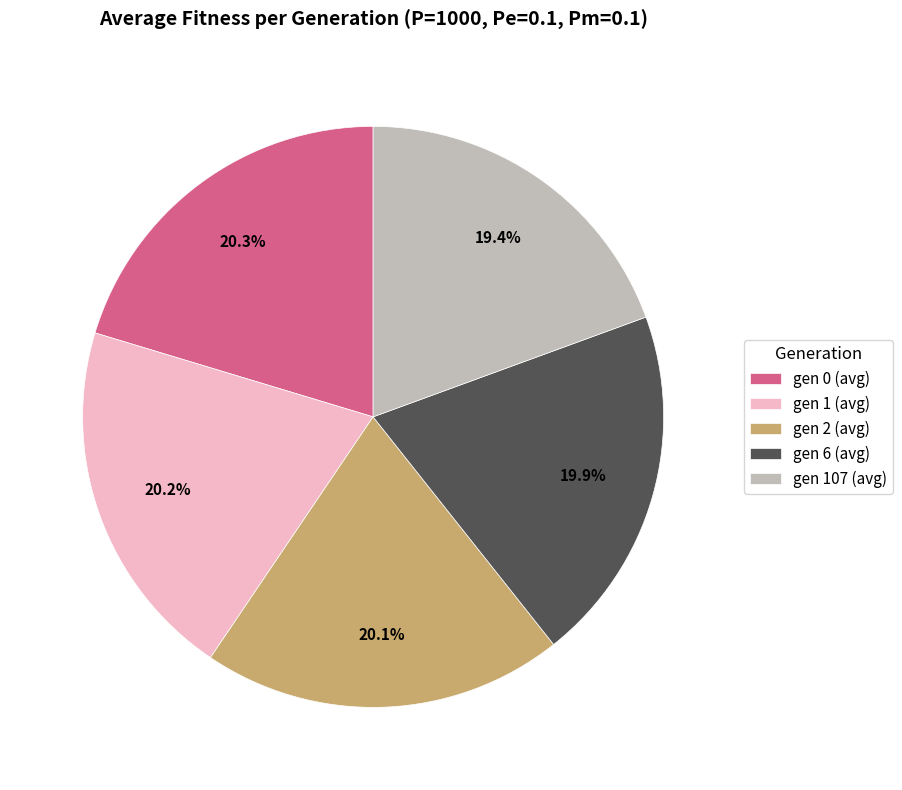

Does gen 2 (avg) represent more than half of the total?

No